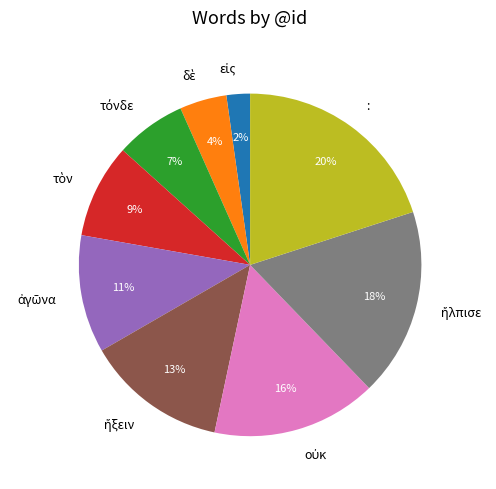

To the nearest percent, what is the difference between the largest and smallest slice percentages?

18%